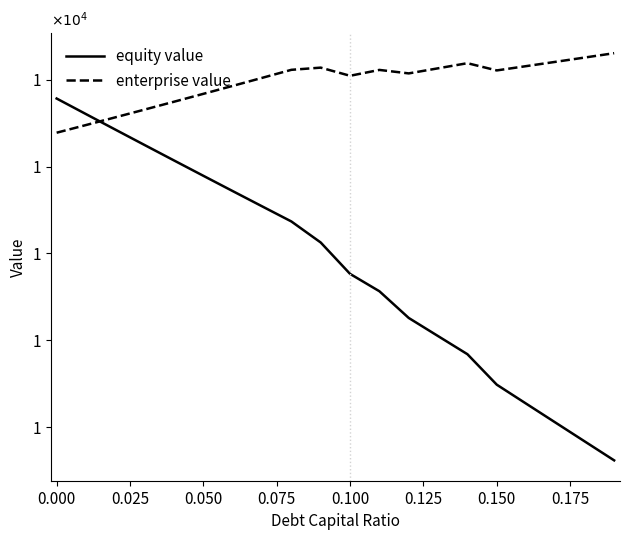

What are all the series names shown in the legend?

equity value, enterprise value